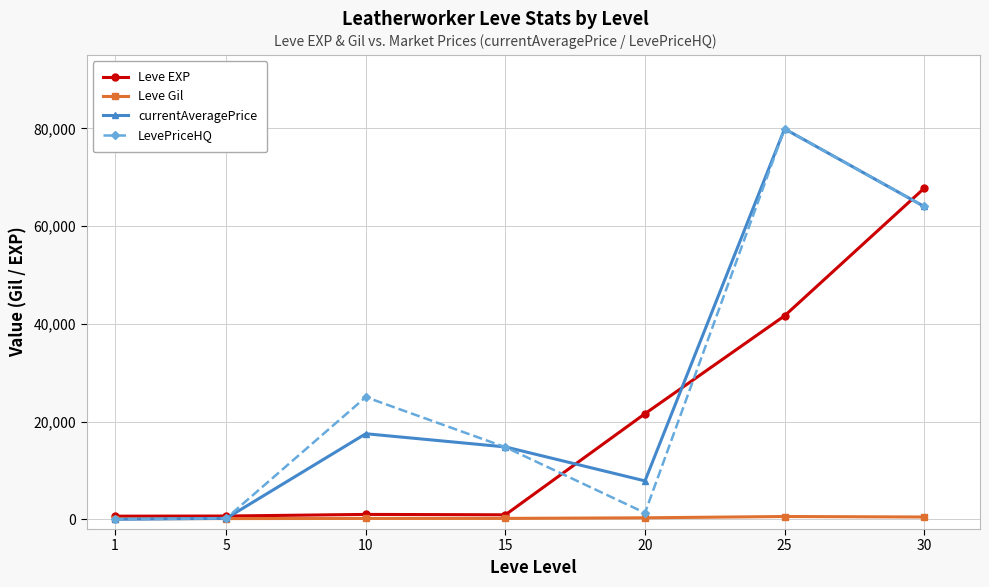

Between 1 and 15, which series saw the biggest shift?

currentAveragePrice